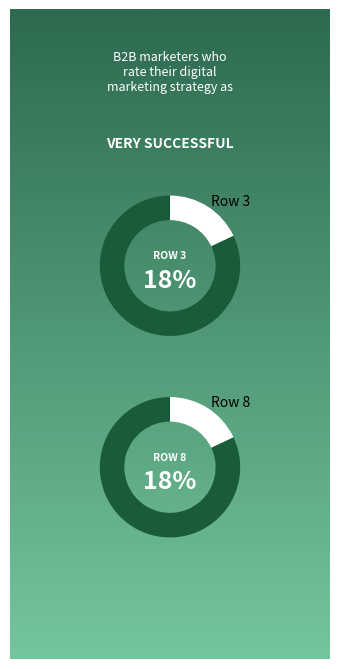

Is 8 the majority of the pie?

No